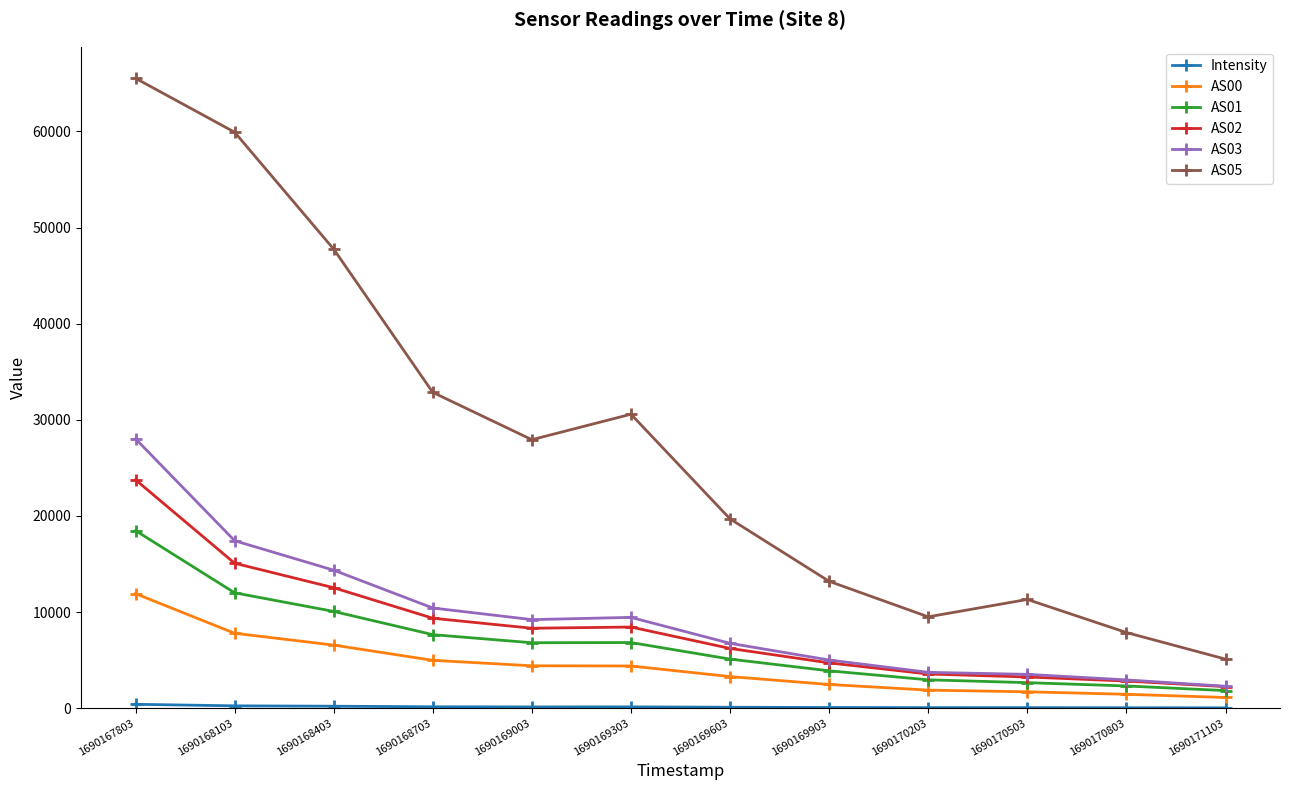

True or false: AS01 has a value of 806.7 at 1690170203.

False